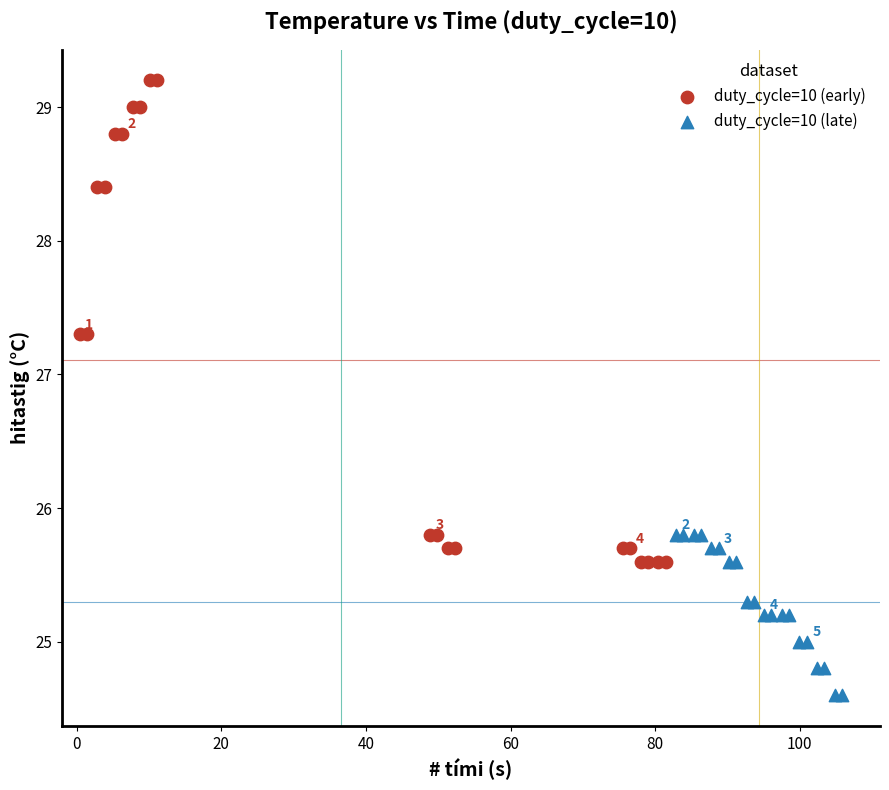

Which series reaches the minimum Y coordinate?

duty_cycle=10 (late)